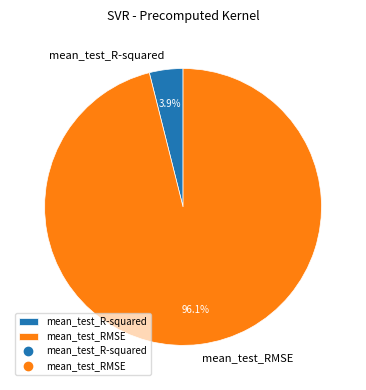

Which slice is the largest?

mean_test_RMSE